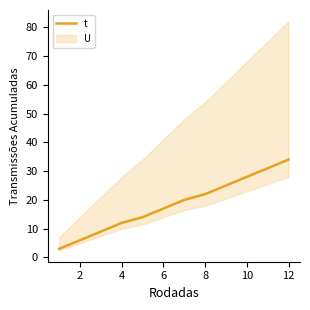

The value of t at 12 is 50. True or false?

False